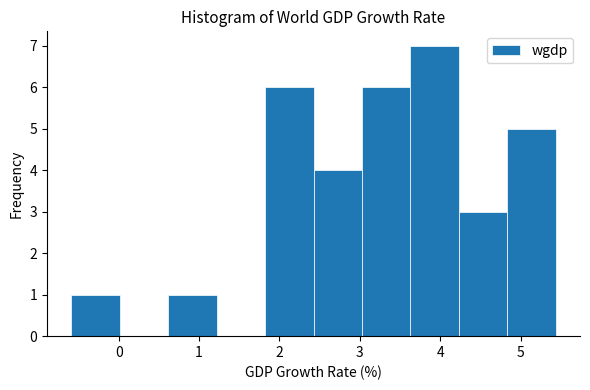

Reading left to right, transcribe this chart: for each bar, give the range it covers on the x-axis and its height. Neither the bar edges nor the heights are printed on the chart, so give them approximately, as read against the axes.

-0.6 to 0.0: 1
0.0 to 0.6: 0
0.6 to 1.2: 1
1.2 to 1.8: 0
1.8 to 2.4: 6
2.4 to 3.0: 4
3.0 to 3.6: 6
3.6 to 4.2: 7
4.2 to 4.8: 3
4.8 to 5.4: 5